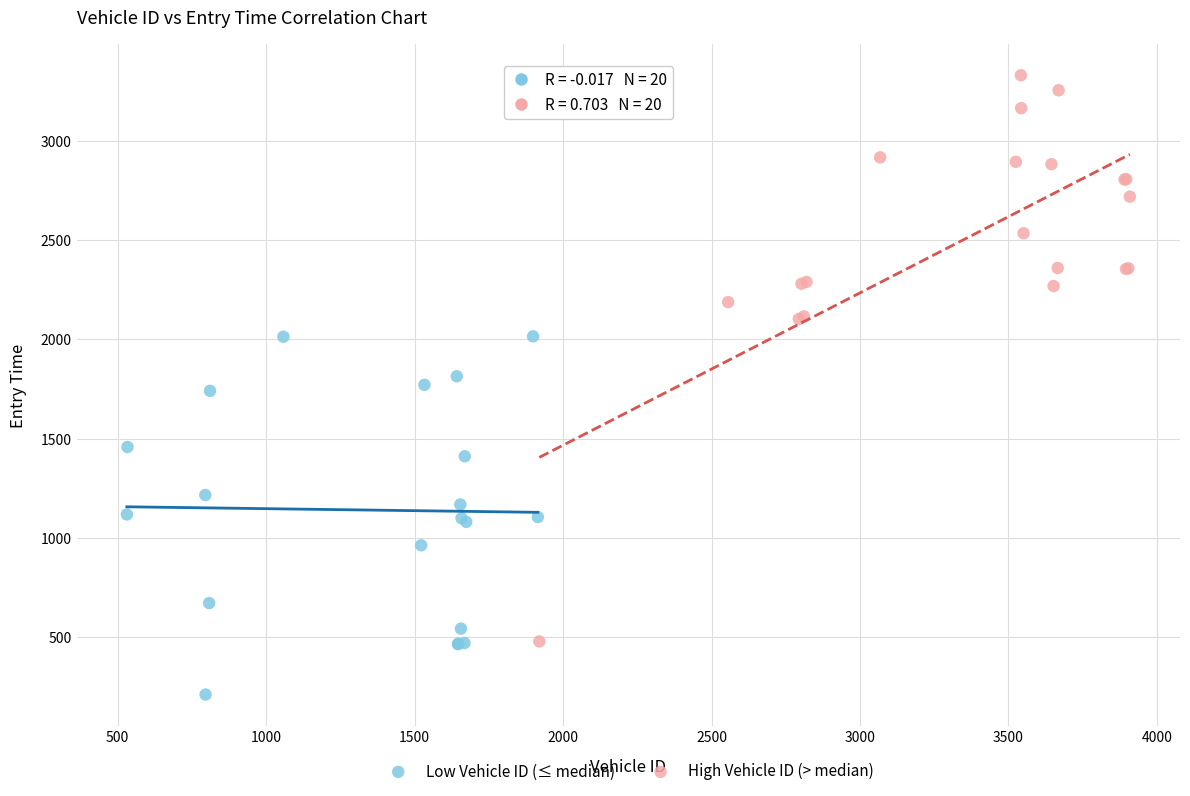

Which series has the largest Y range (max minus min)?

High Vehicle ID (> median)